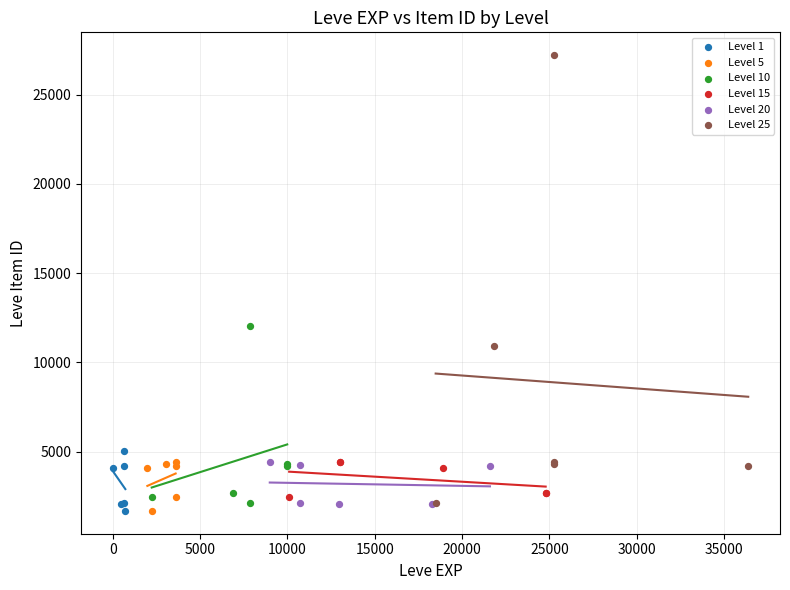

Which series has the widest spread of Y values?

Level 25